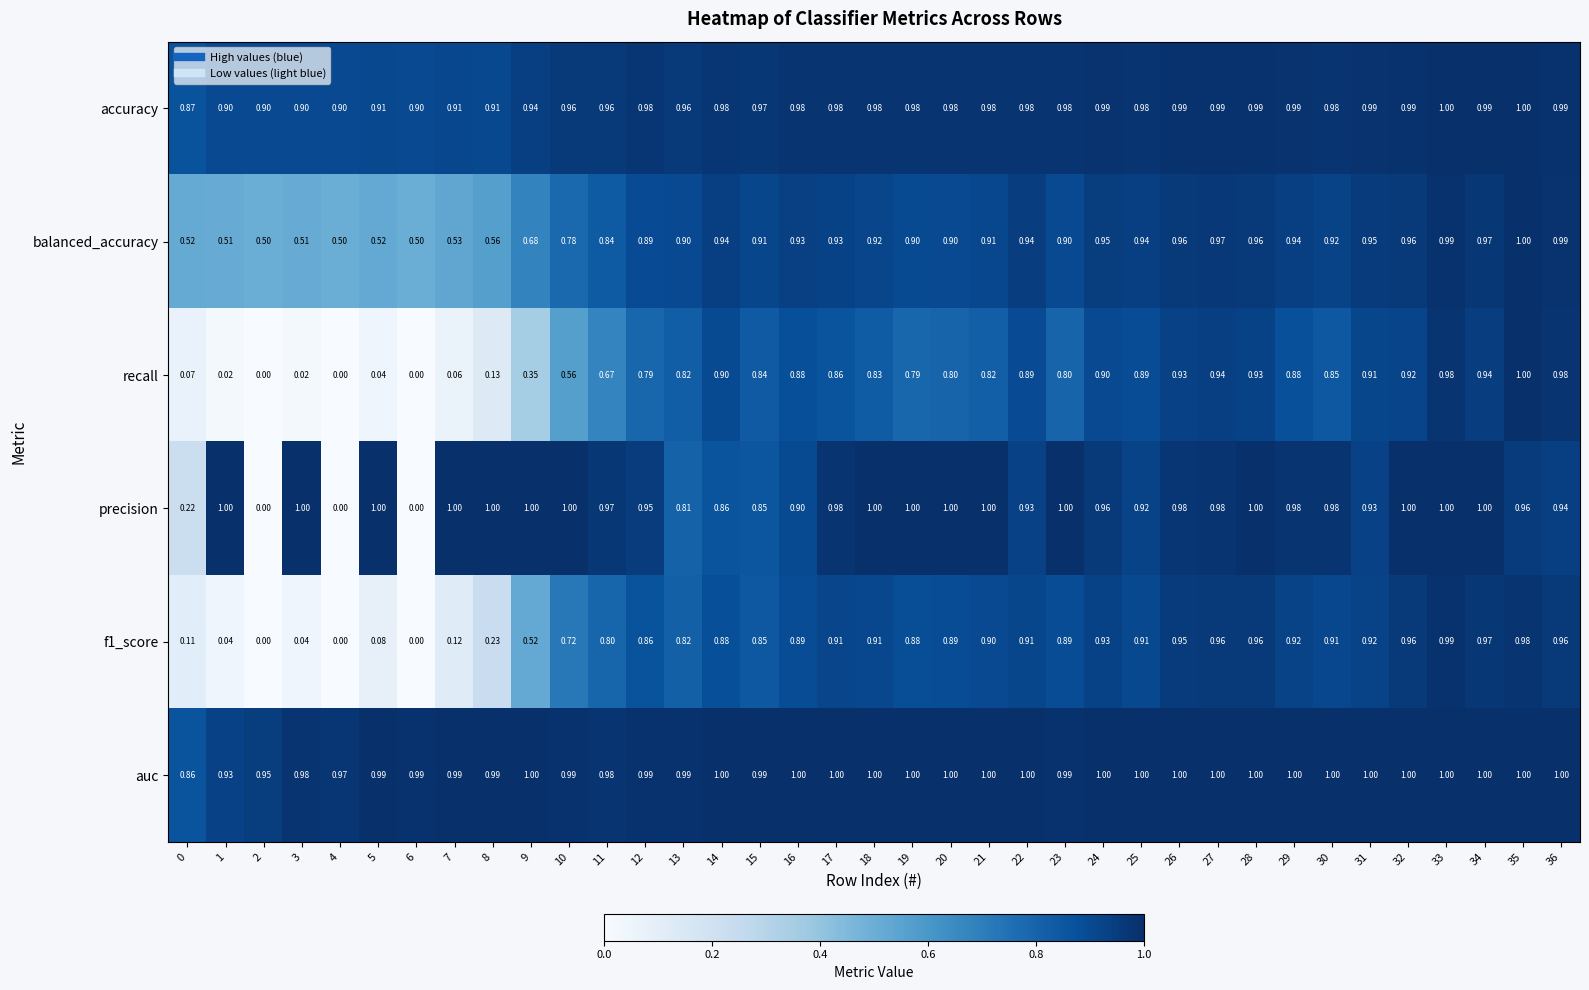

Is the value of auc at 27 greater than the value of precision at 24?

Yes